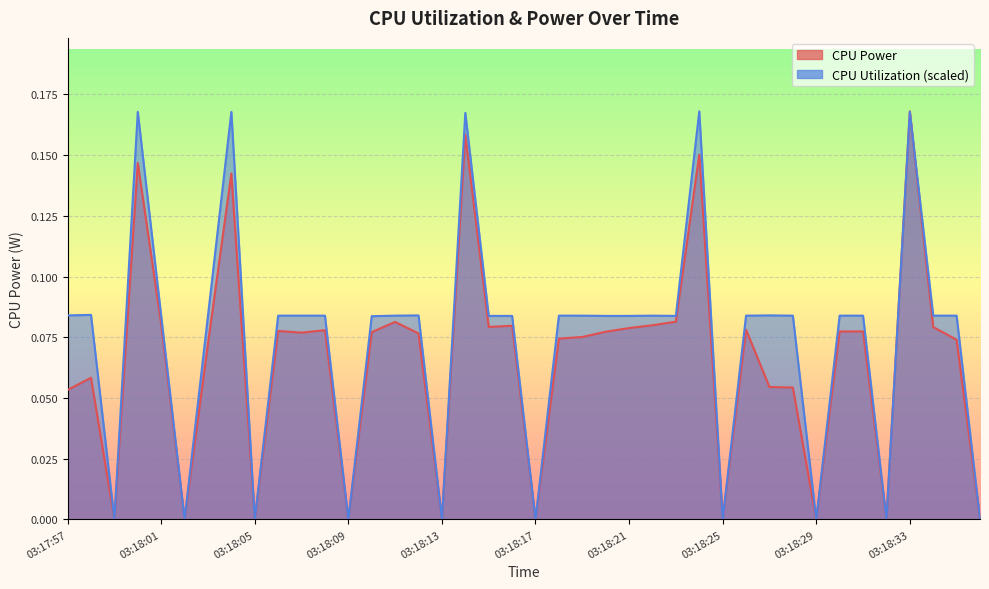

How many times do CPU Utilization and CPU Power cross each other?

1